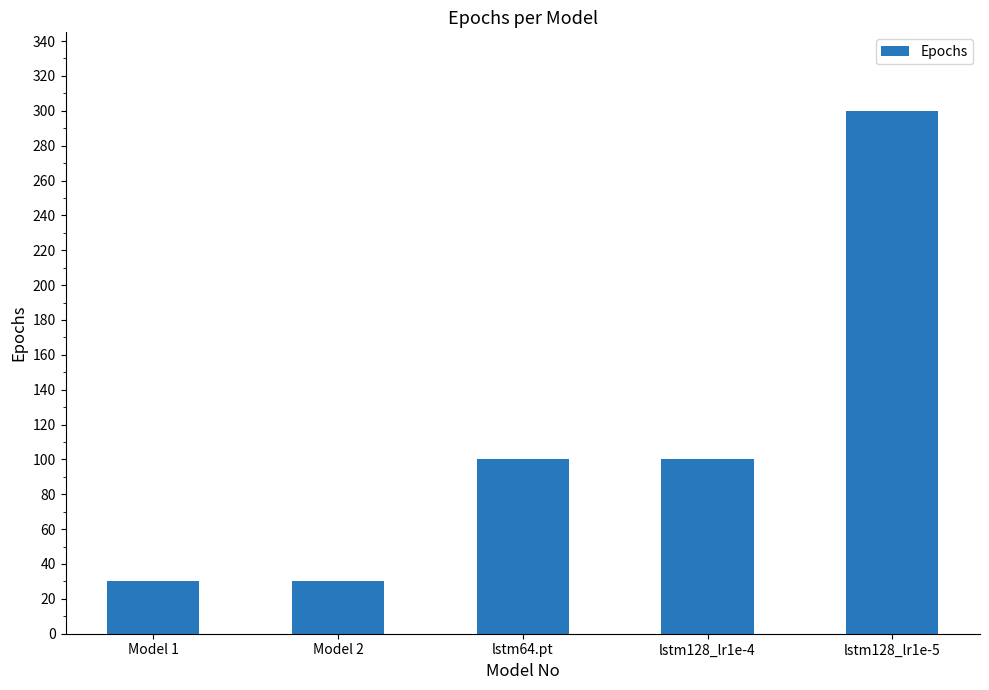

What is the maximum value shown in the chart?

300